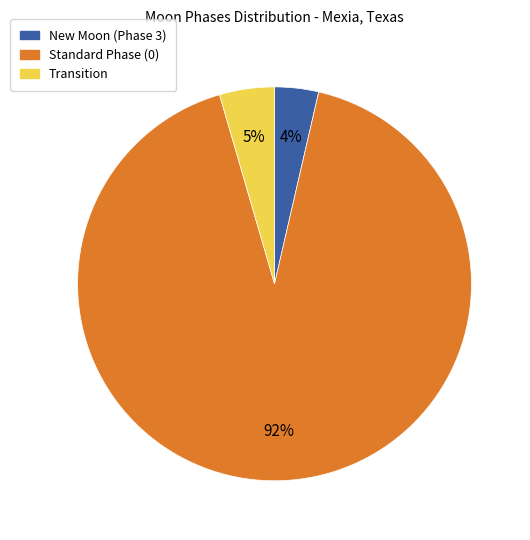

To the nearest percent, what is the average slice percentage?

33%